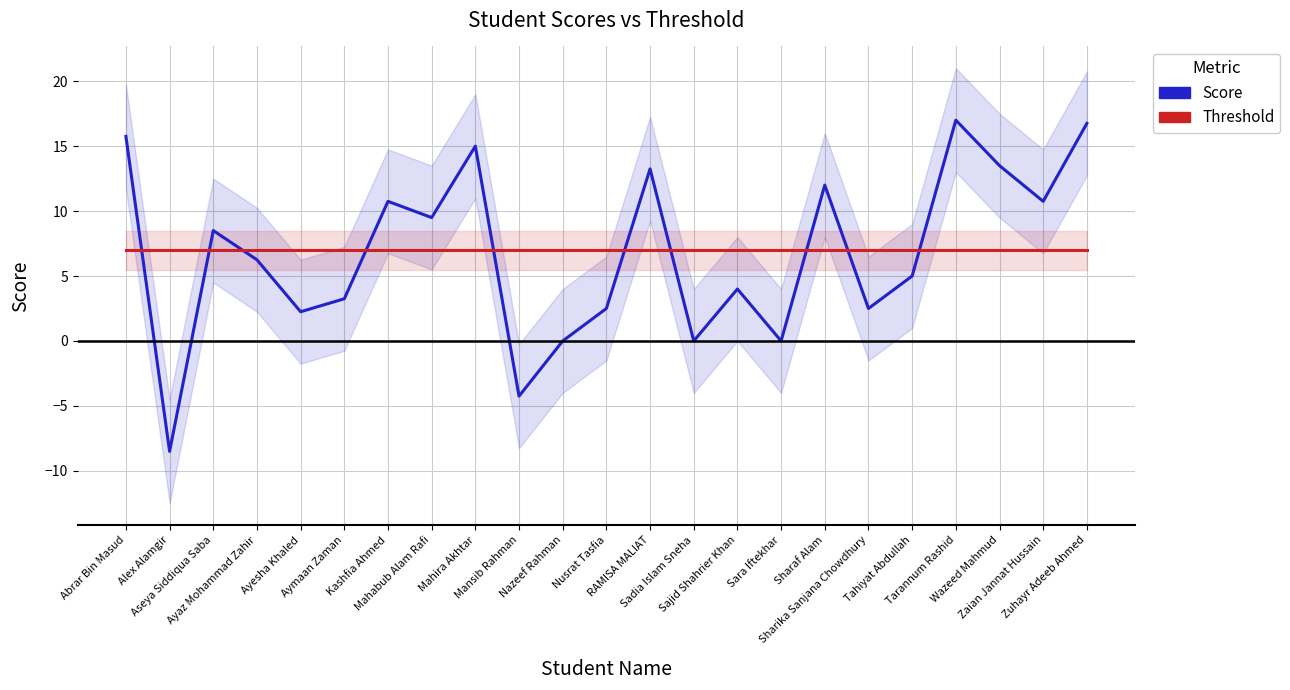

True or false: Score and Threshold intersect in this chart.

True